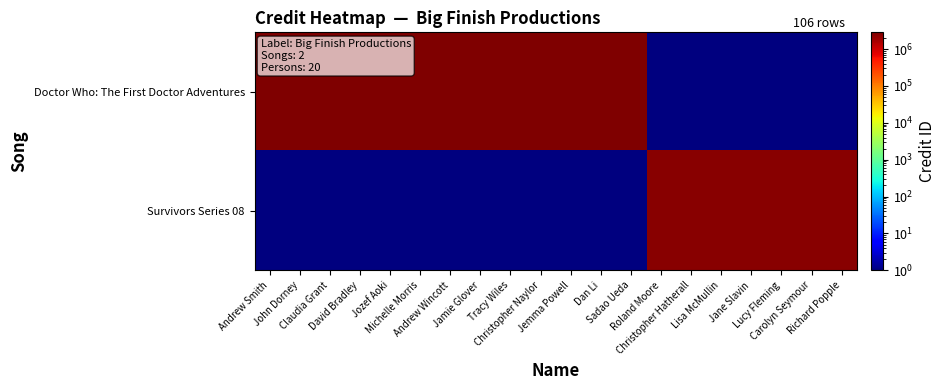

Which has a higher value, Lisa McMullin or Roland Moore?

Lisa McMullin